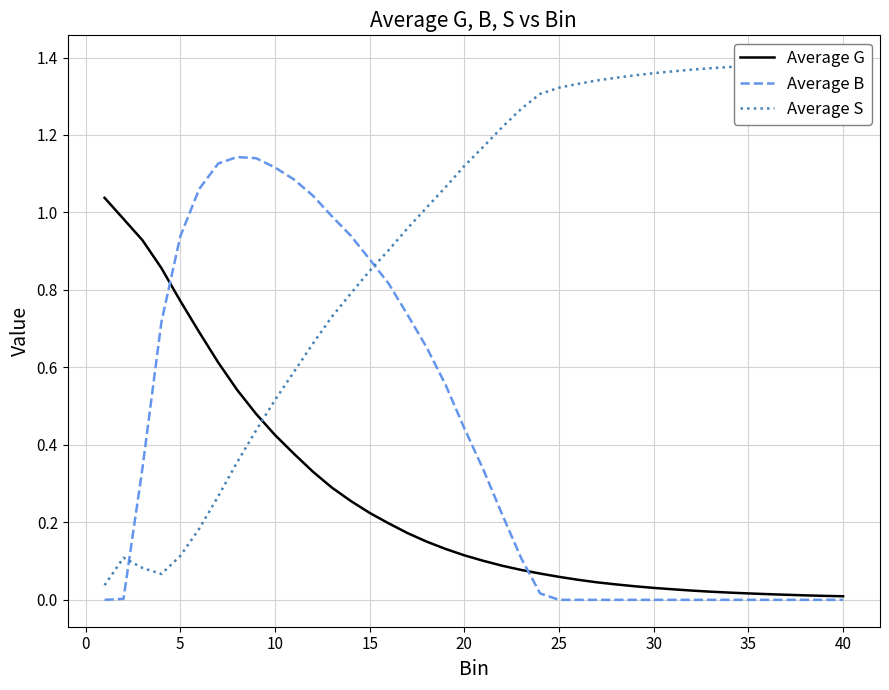

Rank the series by their average value, from highest to lowest.

Average S, Average B, Average G